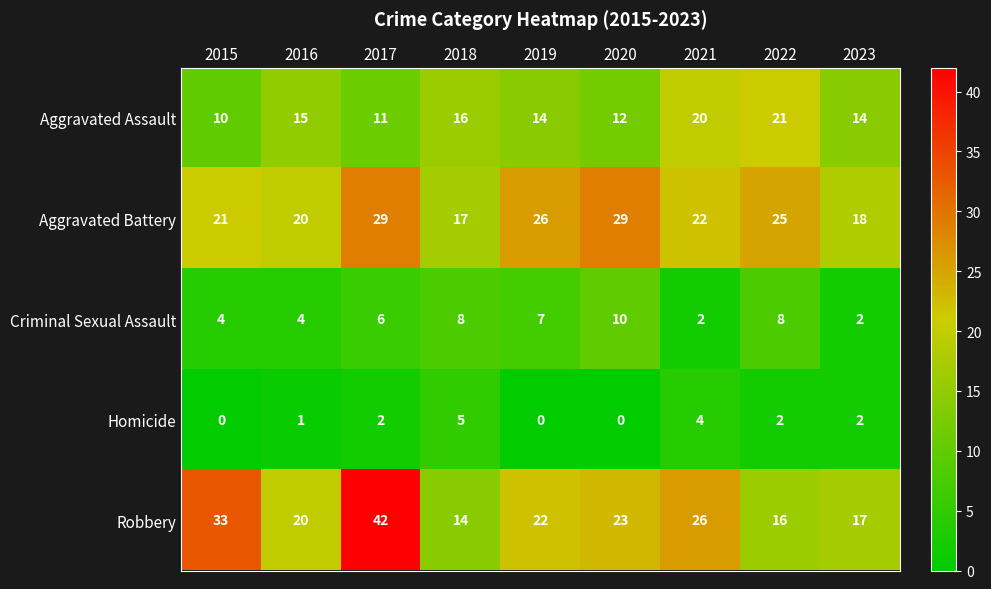

Which series has the largest range (max minus min)?

Robbery